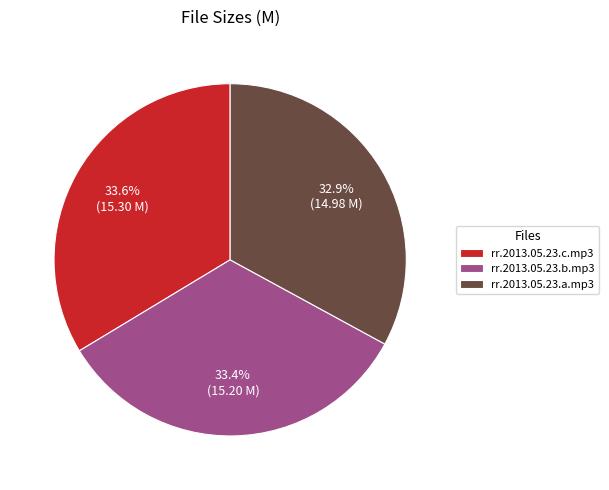

What percentage is the rr.2013.05.23.b.mp3 slice, to the nearest percent?

33%